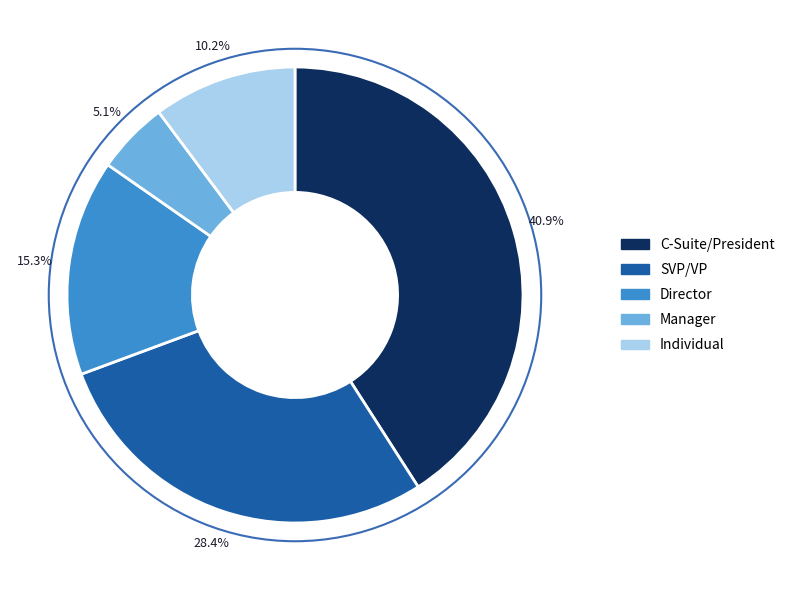

How many slices are in this pie chart?

5